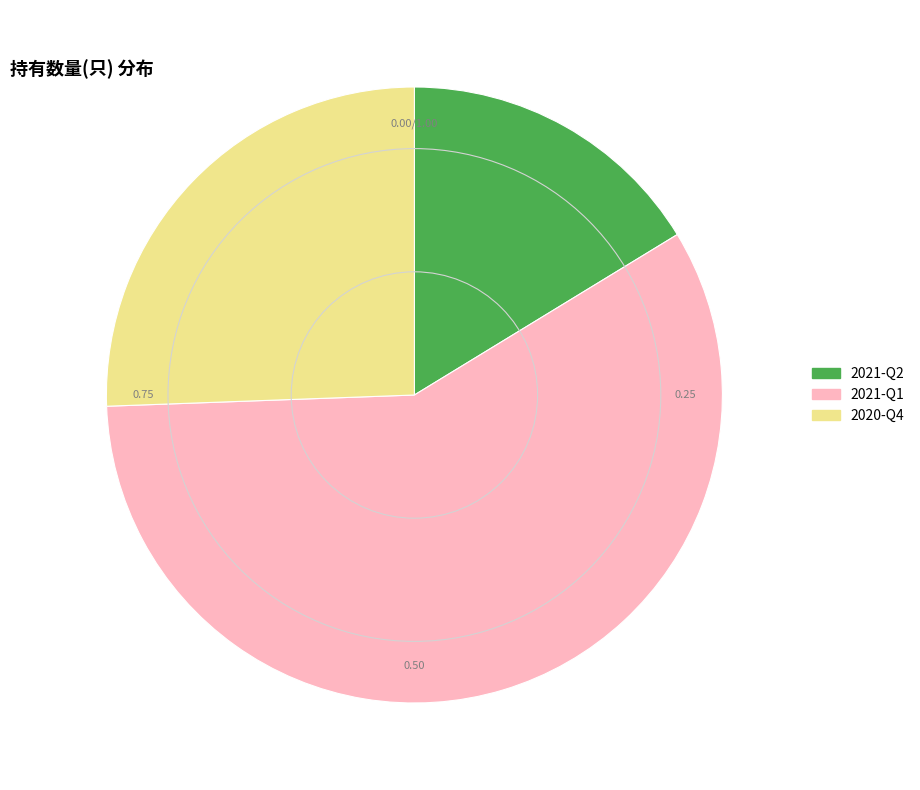

Do 2020-Q4 and 2021-Q2 together represent more than half of the pie?

No